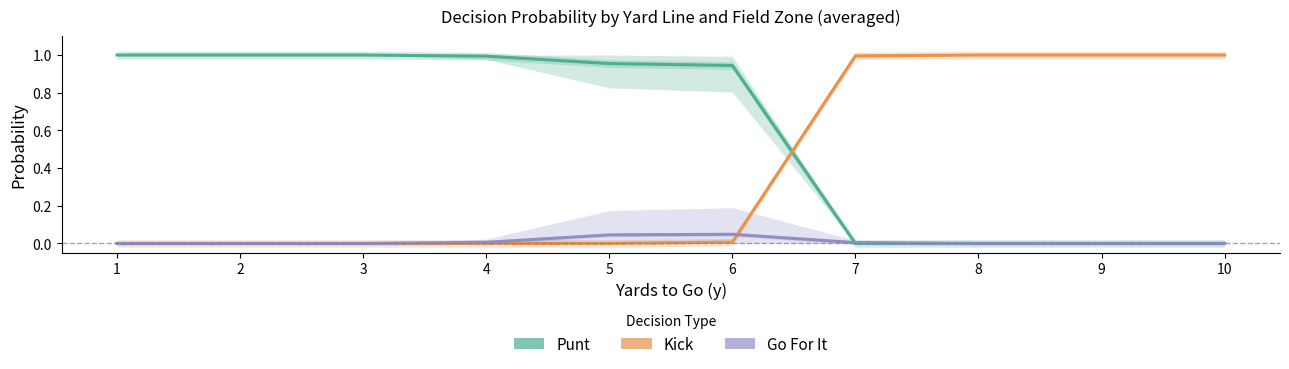

List the series in order of their peak value, lowest first.

gofor, punt, kick